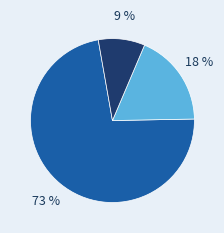

Does any single category account for the majority?

Yes